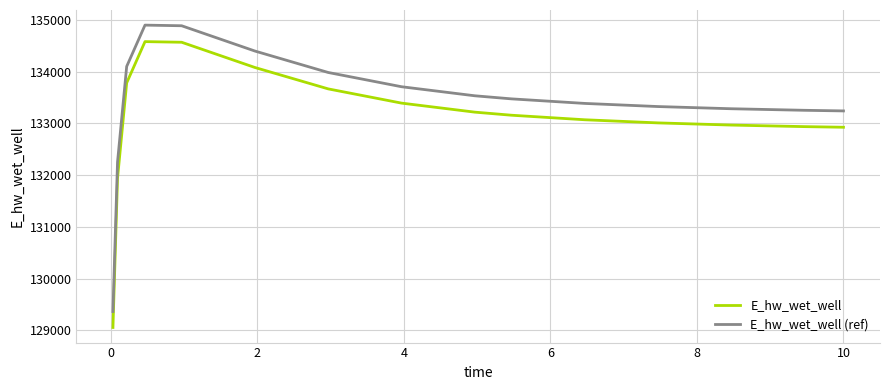

What is the difference between the maximum and minimum values in the E_hw_wet_well (ref) series?

5539.7